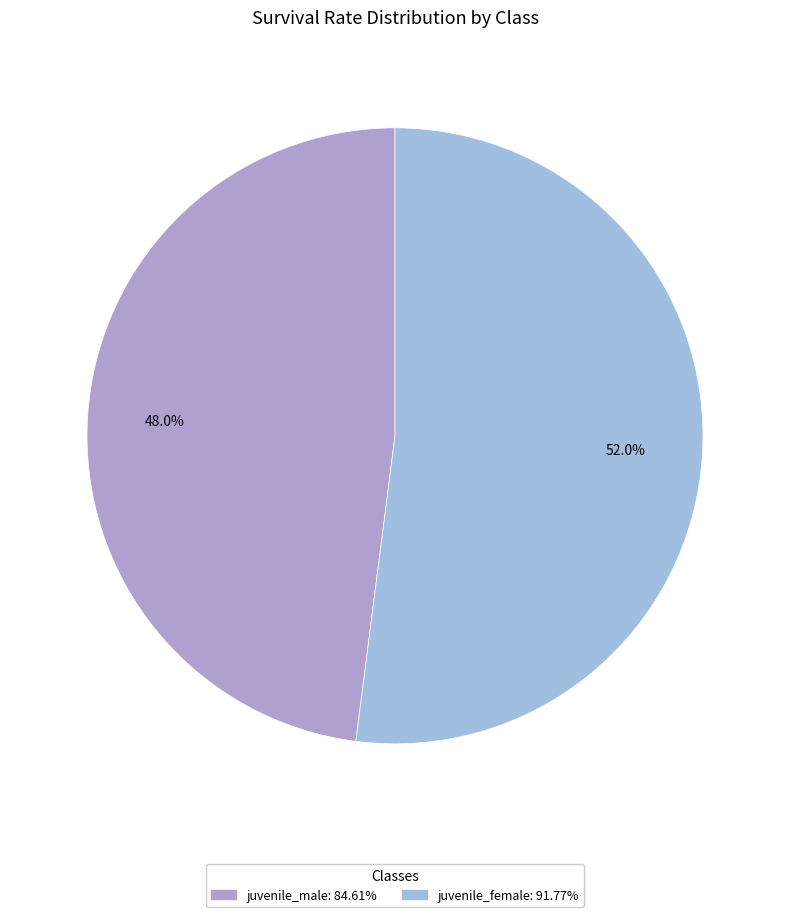

To the nearest percent, what is the difference between the juvenile_male and juvenile_female slice percentages?

4%